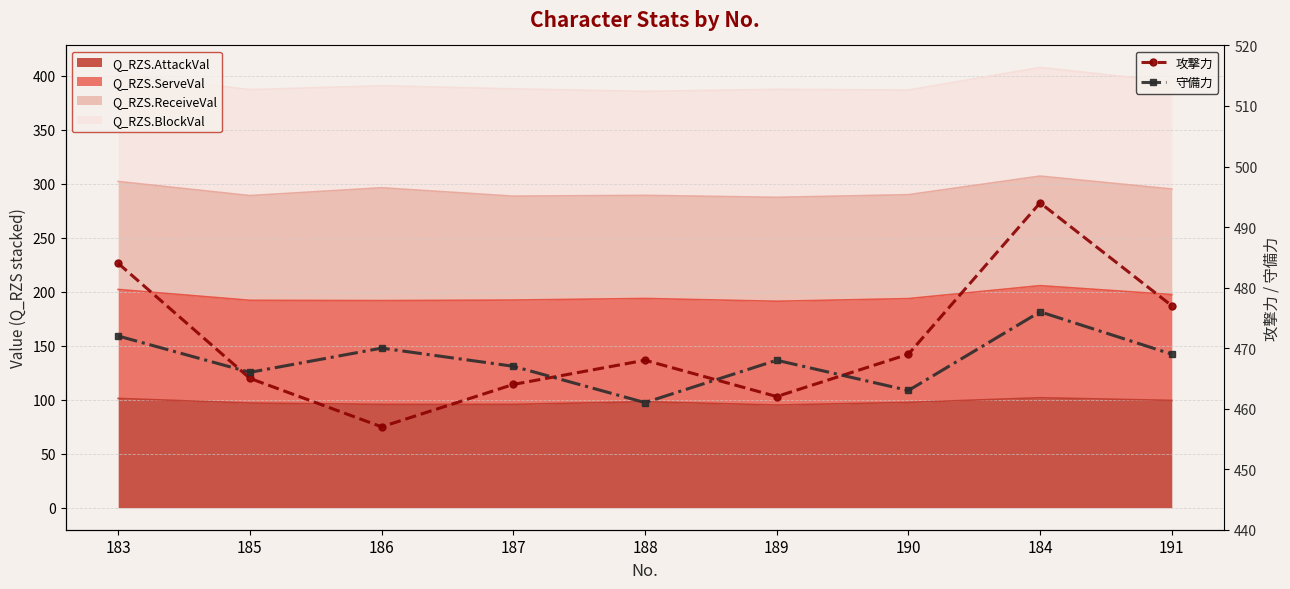

Rank the series by their average value, from lowest to highest.

守備力, 攻撃力